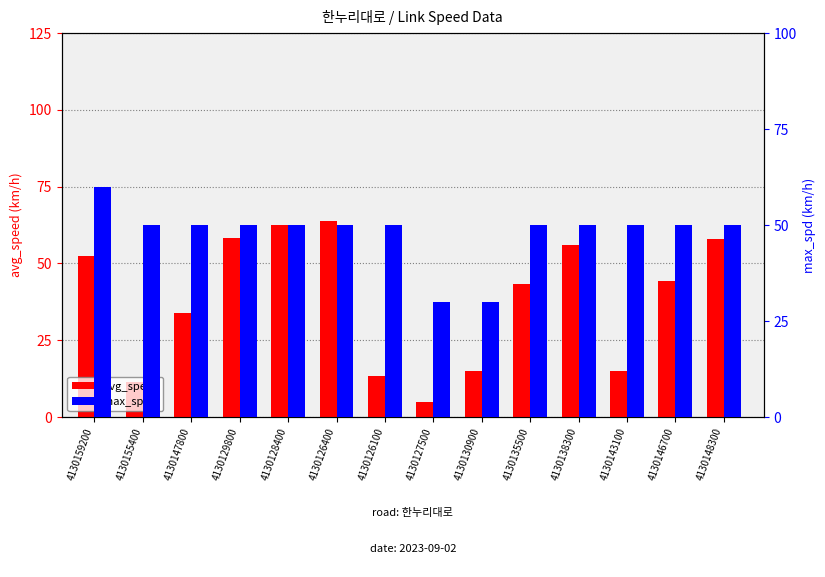

Reading left to right, what are all the values shown in this chart?

avg_speed: 4130159200=52.3	4130155400=11.3	4130147800=33.8	4130129800=58.3	4130128400=62.6	4130126400=63.9	4130126100=13.4	4130127500=4.9	4130130900=15.1	4130135500=43.3	4130138300=56.0	4130143100=14.9	4130146700=44.3	4130148300=57.9
max_spd: 4130159200=60.0	4130155400=50.0	4130147800=50.0	4130129800=50.0	4130128400=50.0	4130126400=50.0	4130126100=50.0	4130127500=30.0	4130130900=30.0	4130135500=50.0	4130138300=50.0	4130143100=50.0	4130146700=50.0	4130148300=50.0